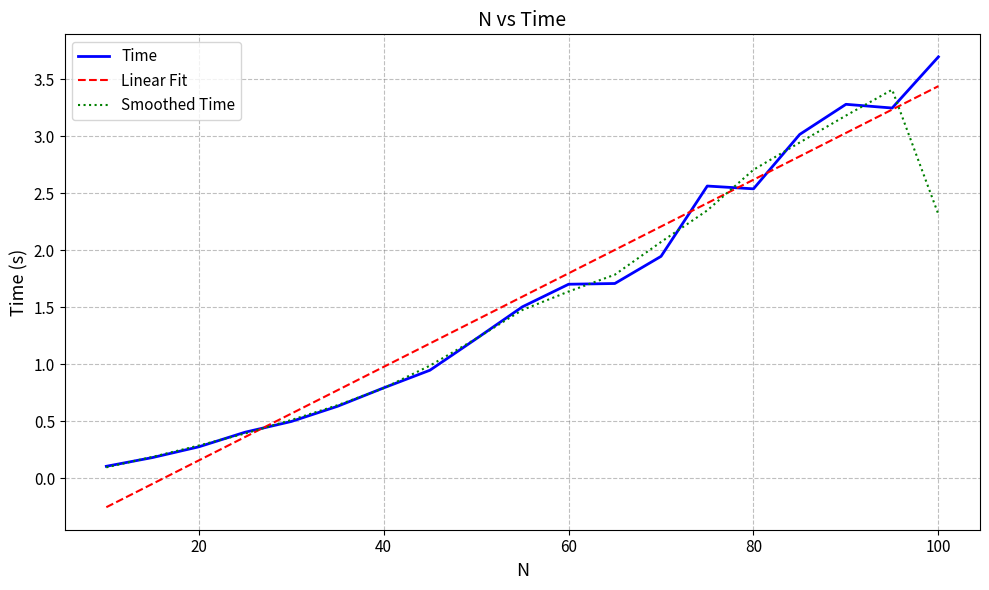

What is the highest value of the Linear Fit series?

3.4